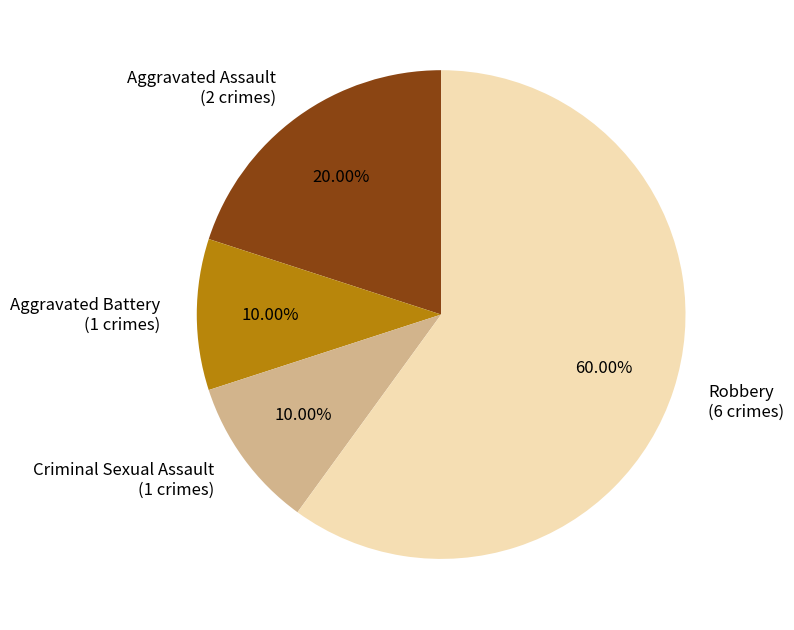

What percentage is the Robbery slice, to the nearest percent?

60%